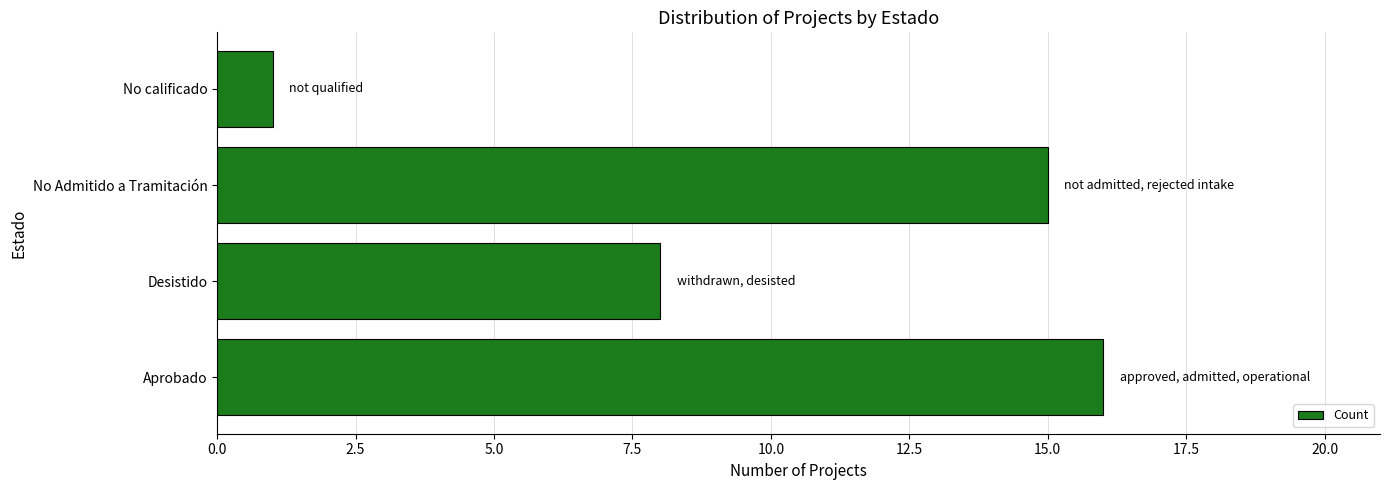

Approximately how many times larger is the value at Desistido compared to No calificado?

8.0